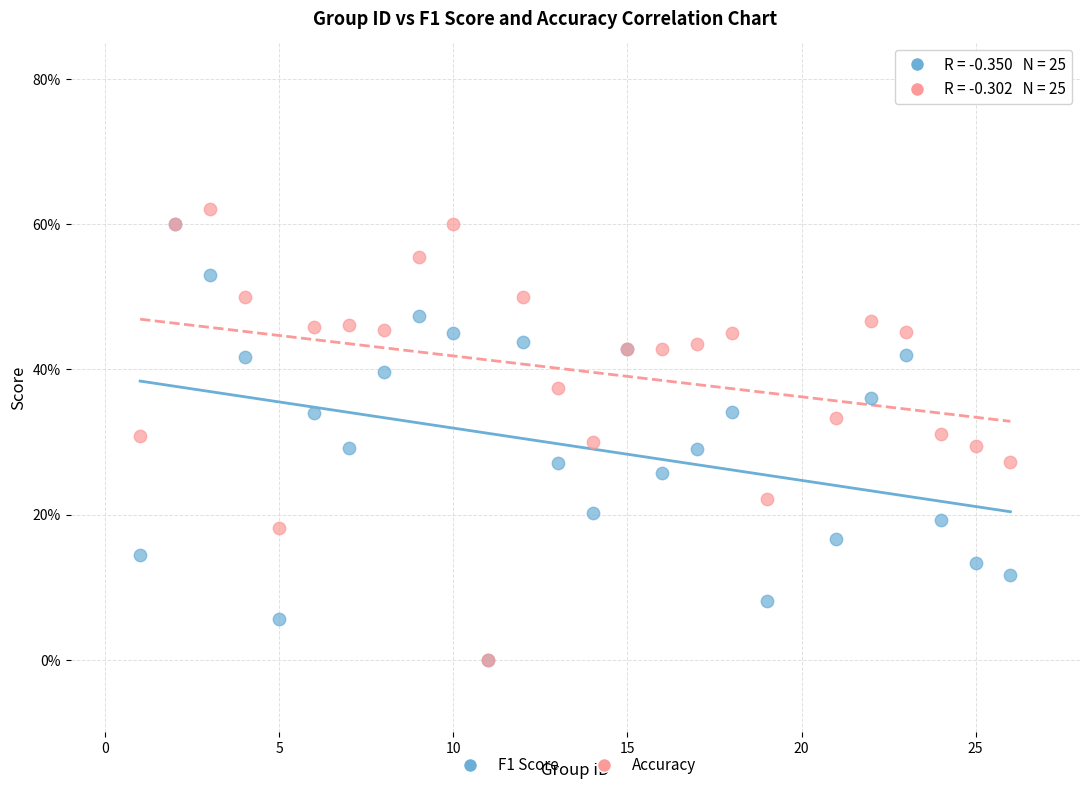

What are all the series names shown in the legend?

F1 Score, Accuracy